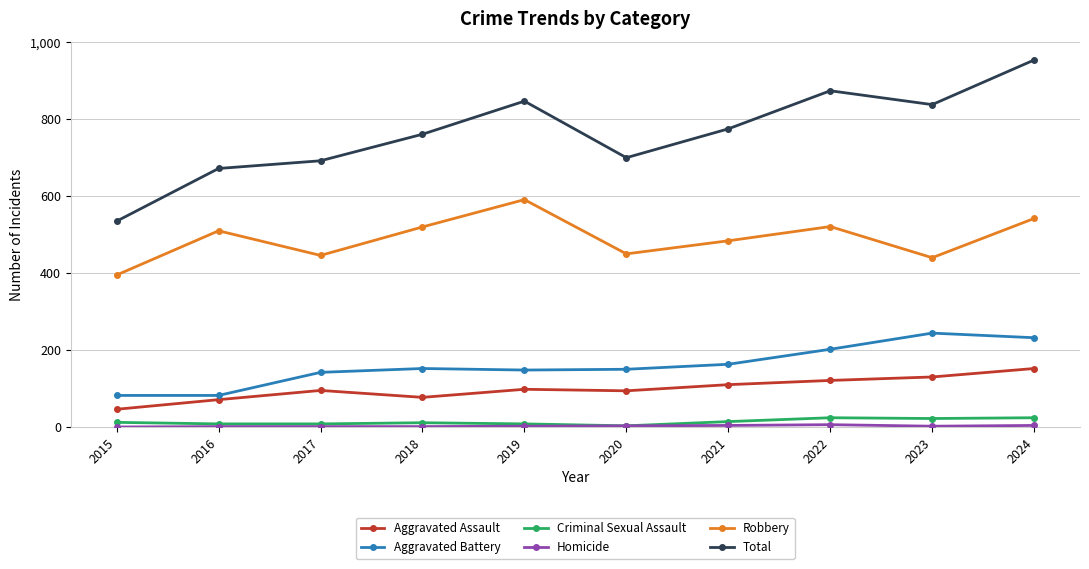

What is the maximum value shown in the chart?

954